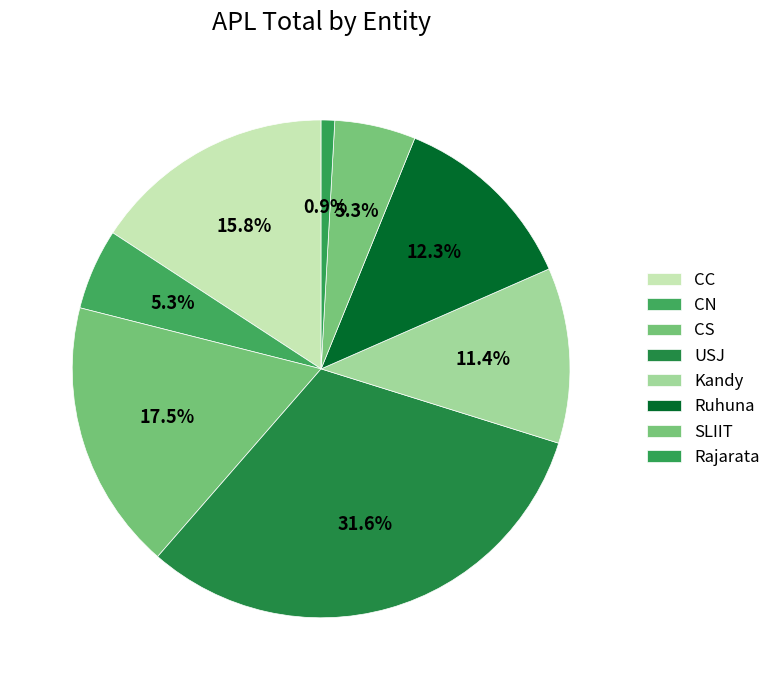

What is the largest slice in the pie chart?

USJ